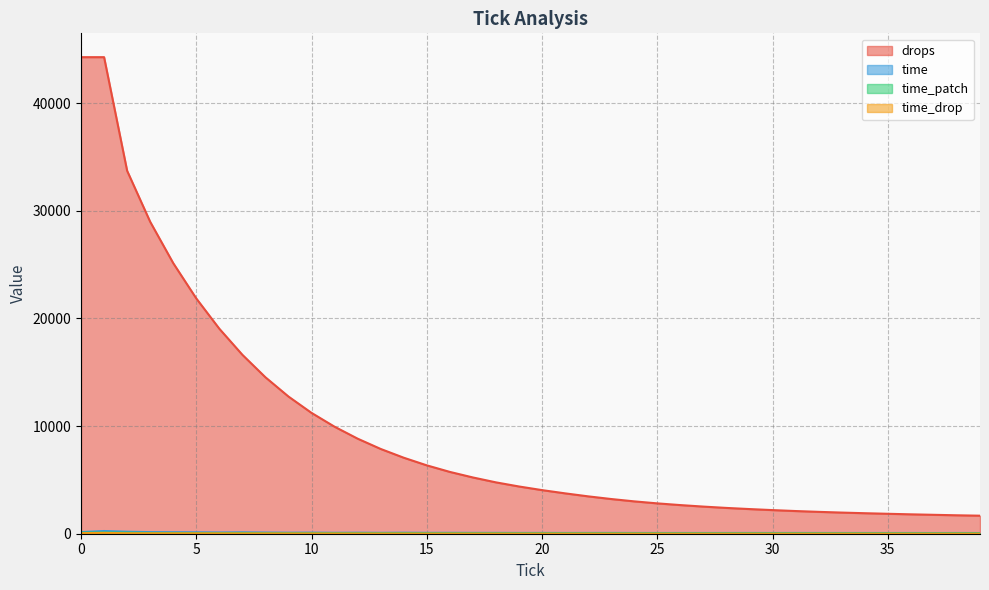

Reading right to left, transcribe all the data shown in this chart.

drops: 1675	1712	1756	1801	1852	1905	1964	2031	2107	2194	2290	2396	2520	2660	2819	3005	3223	3471	3750	4051	4388	4771	5226	5742	6351	7060	7874	8830	9939	11223	12742	14531	16620	19042	21855	25134	28976	33714	44268	44268
time: 64	68	64	68	66	68	68	69	71	68	71	69	68	69	68	70	74	73	70	75	73	78	79	84	82	94	83	94	86	102	95	109	127	115	131	138	149	185	251	151
time_patch: 40	42	38	41	41	41	40	42	44	40	44	41	41	39	41	39	45	44	41	43	40	44	43	47	44	56	45	49	48	50	49	51	68	57	60	67	69	97	108	96
time_drop: 6	6	6	6	6	6	8	7	6	6	7	7	7	7	7	10	7	9	8	9	9	10	11	11	11	13	14	16	17	20	20	24	24	28	34	35	40	44	77	54